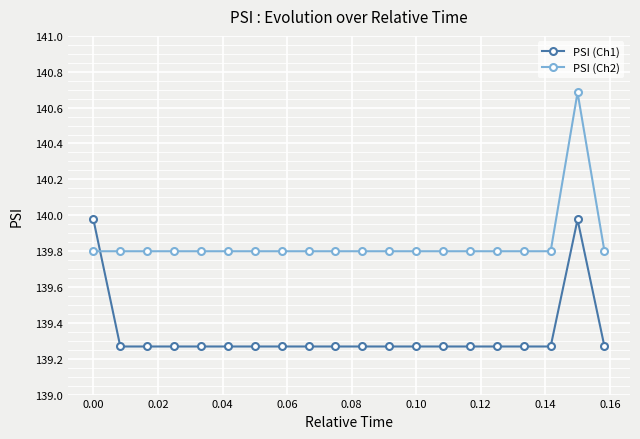

List the series in order of their overall mean, lowest first.

PSI (Ch1), PSI (Ch2)